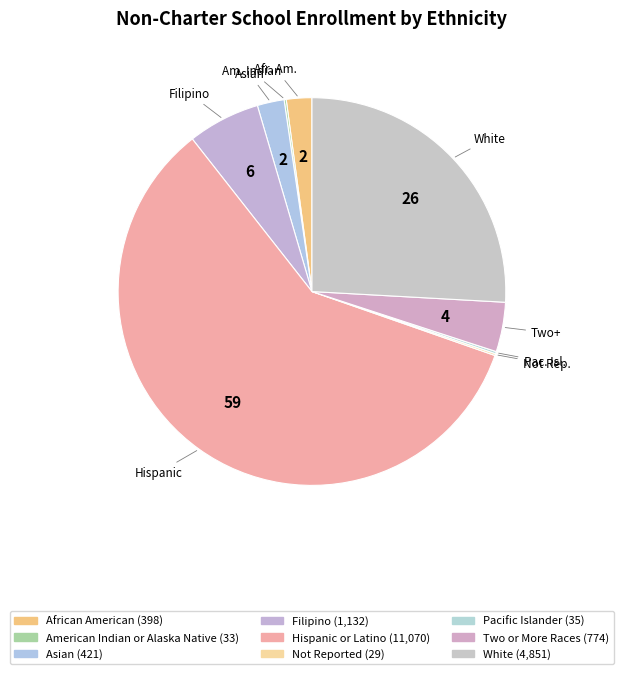

Is there any slice that represents more than half of the pie?

Yes